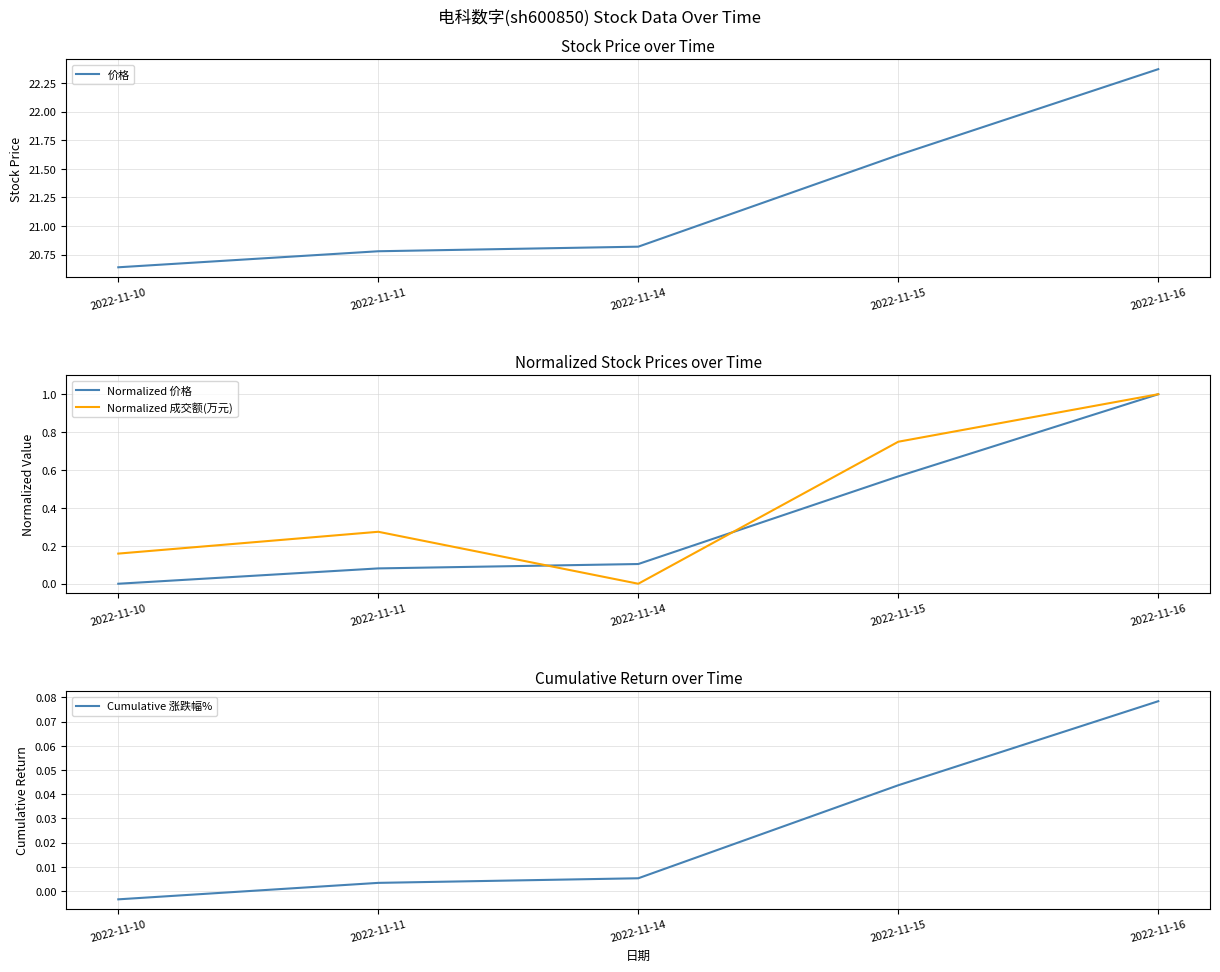

What is the minimum value for 价格?

20.6